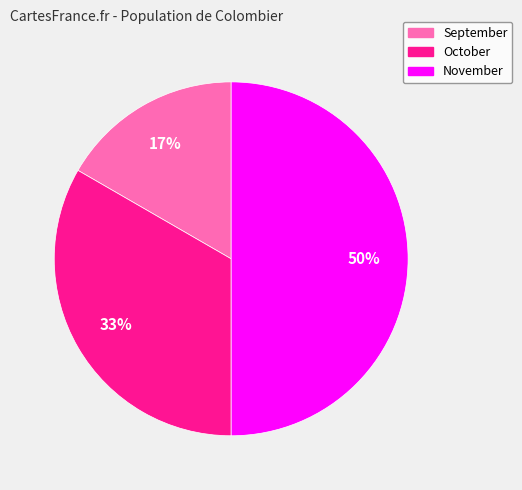

True or false: October accounts for 39% of the total.

False